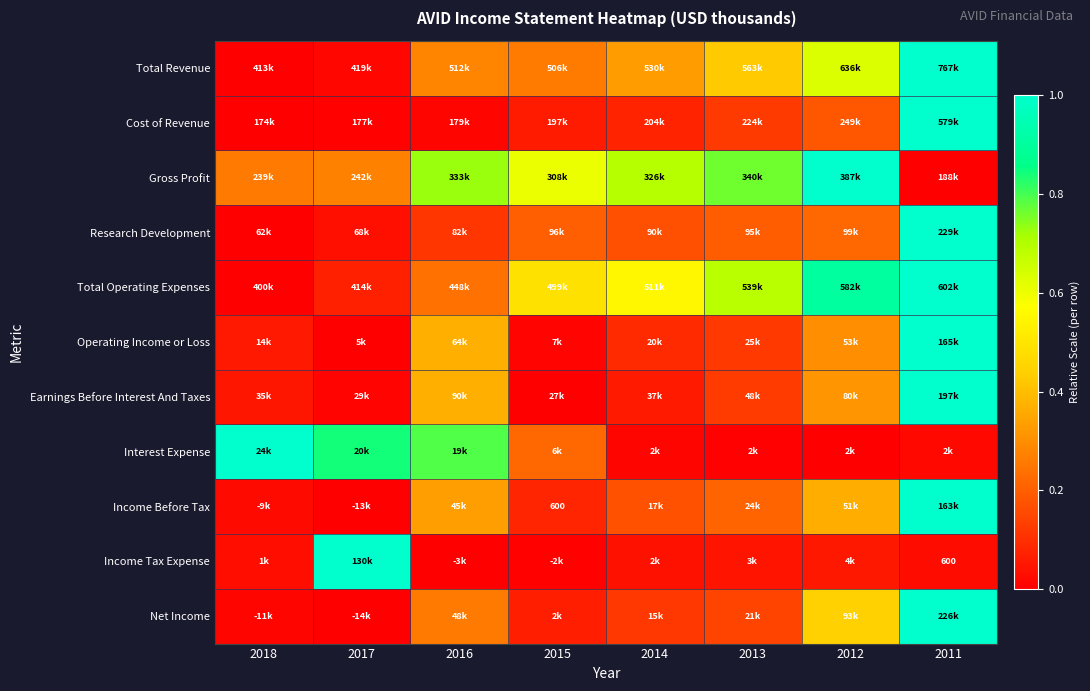

Between 2015 and 2016, which is larger?

2016